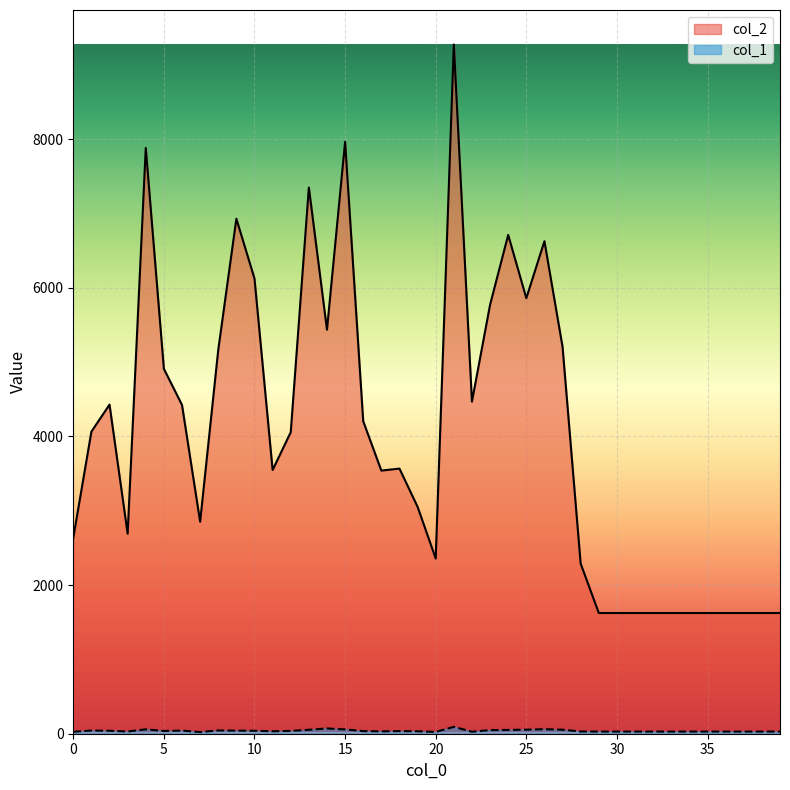

What is the sum of the col_1 values at 12 and 1?

81